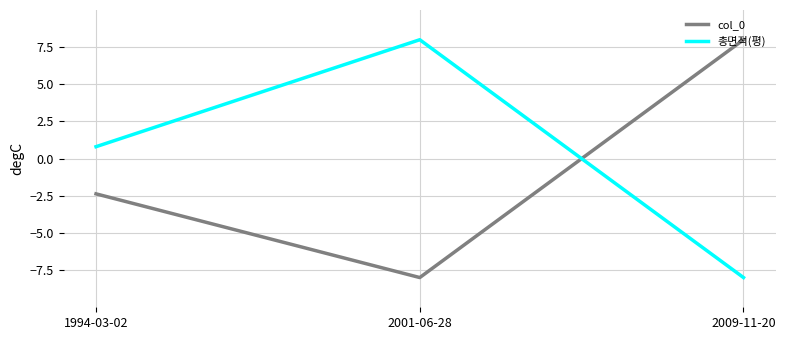

List the labels in order of col_0 value, largest first.

2009-11-20, 1994-03-02, 2001-06-28